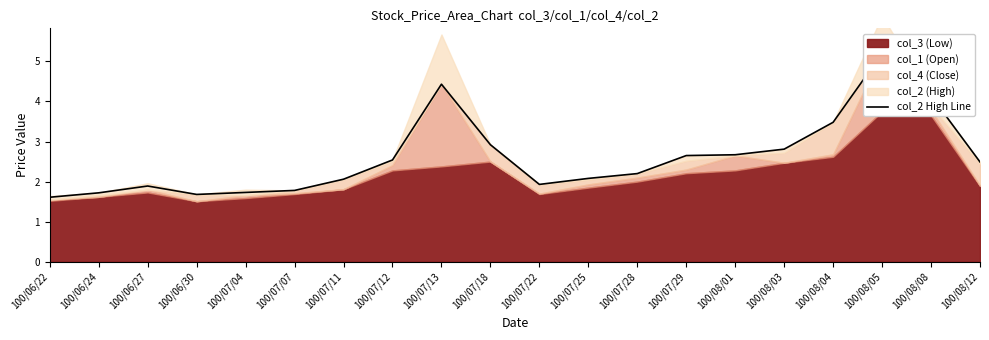

What is the sum of all values?

52.0